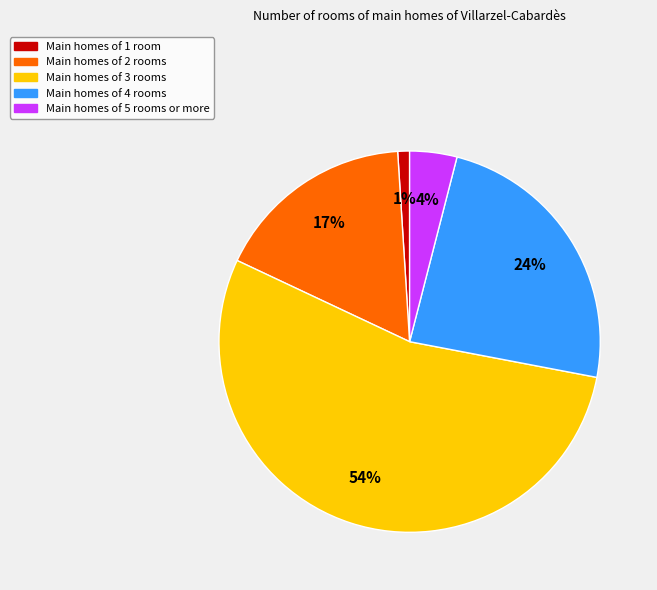

Do Main homes of 1 room and Main homes of 2 rooms together represent more than half of the pie?

No